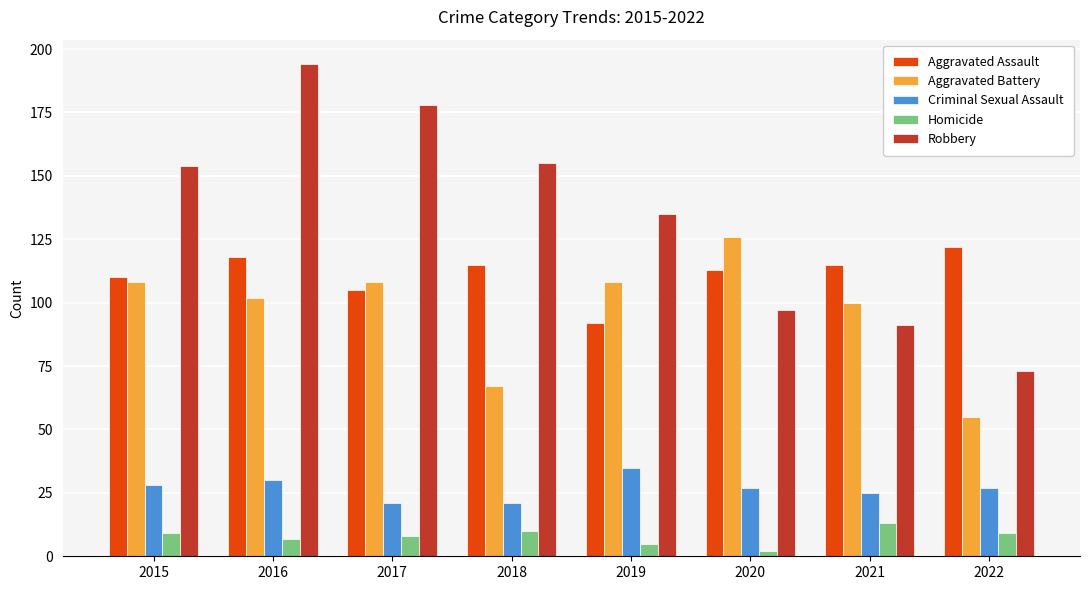

How many bars are there in total?

40